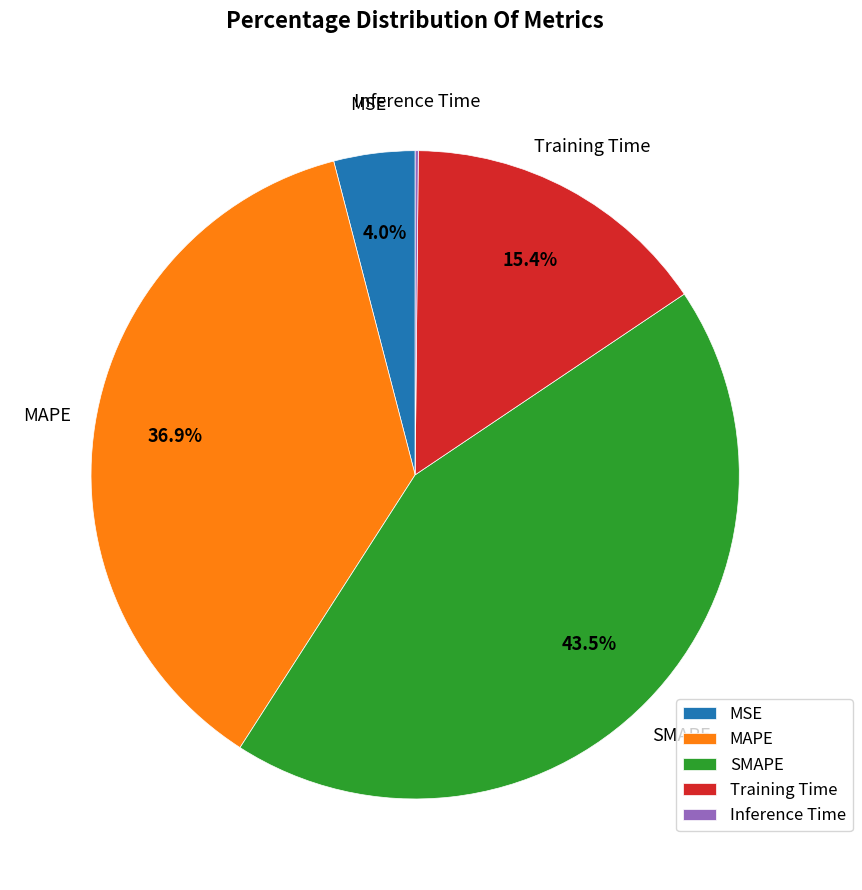

Do SMAPE and Training Time together represent more than half of the pie?

Yes